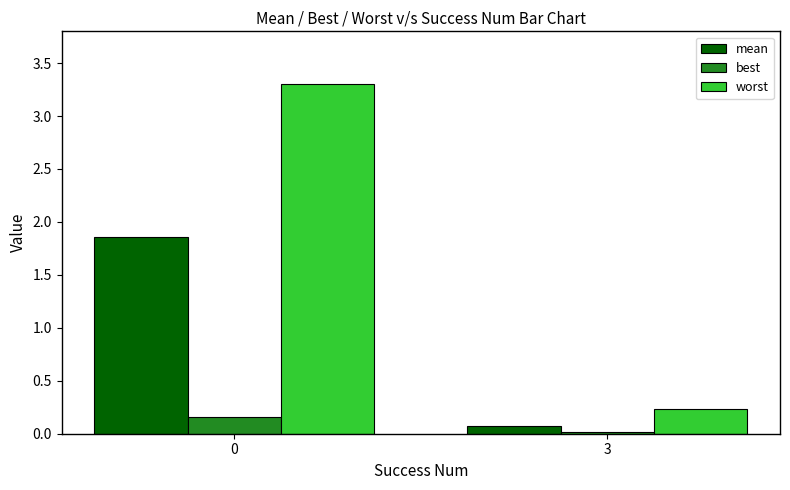

Does the chart contain stacked bars?

No